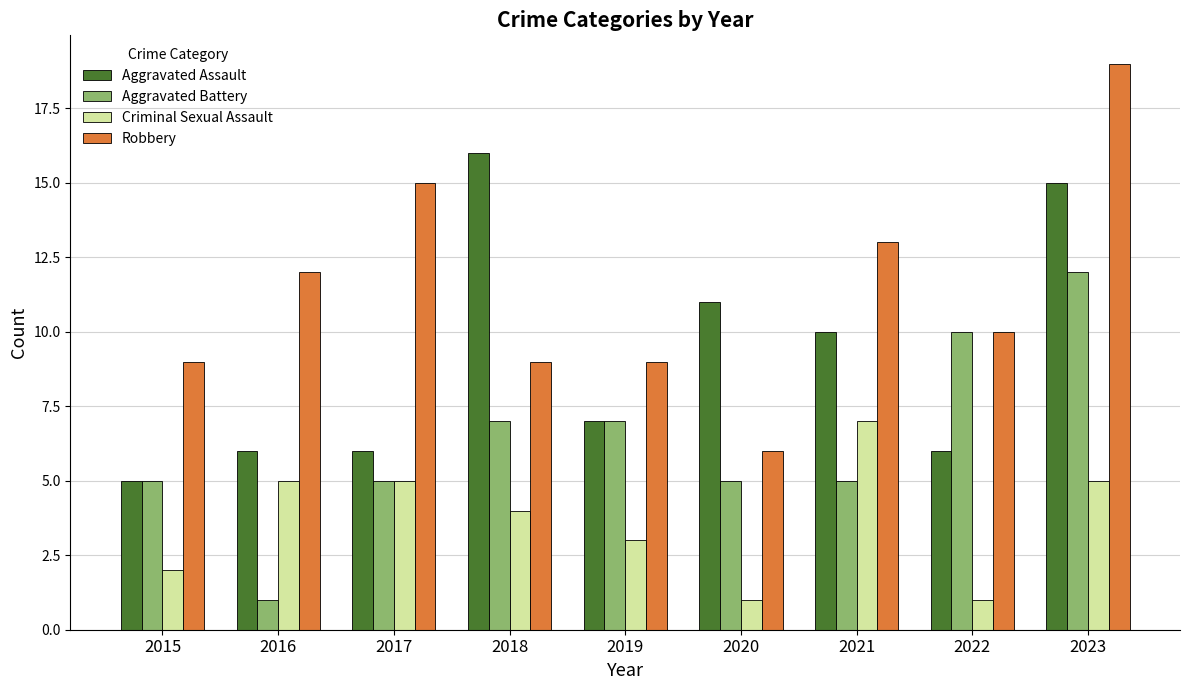

Reading left to right, what are all the values shown in this chart?

Aggravated Assault: 5	6	6	16	7	11	10	6	15
Aggravated Battery: 5	1	5	7	7	5	5	10	12
Criminal Sexual Assault: 2	5	5	4	3	1	7	1	5
Robbery: 9	12	15	9	9	6	13	10	19